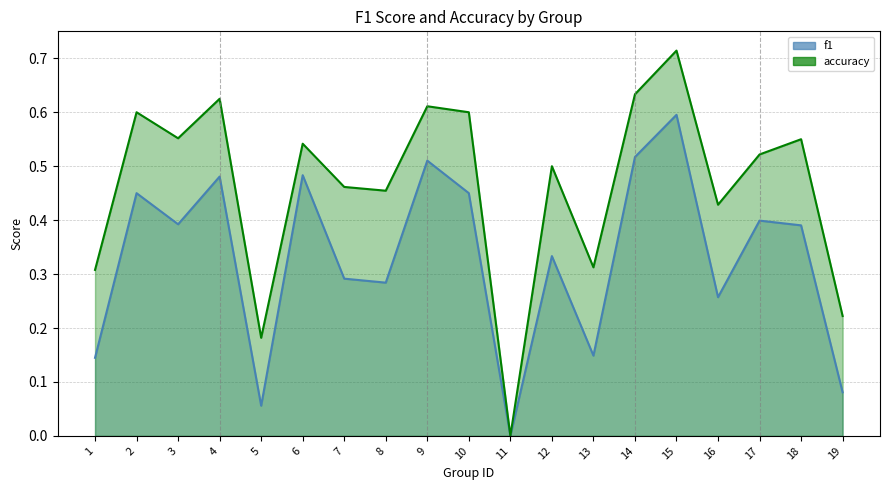

What is the difference between the maximum and minimum values in the accuracy series?

0.7